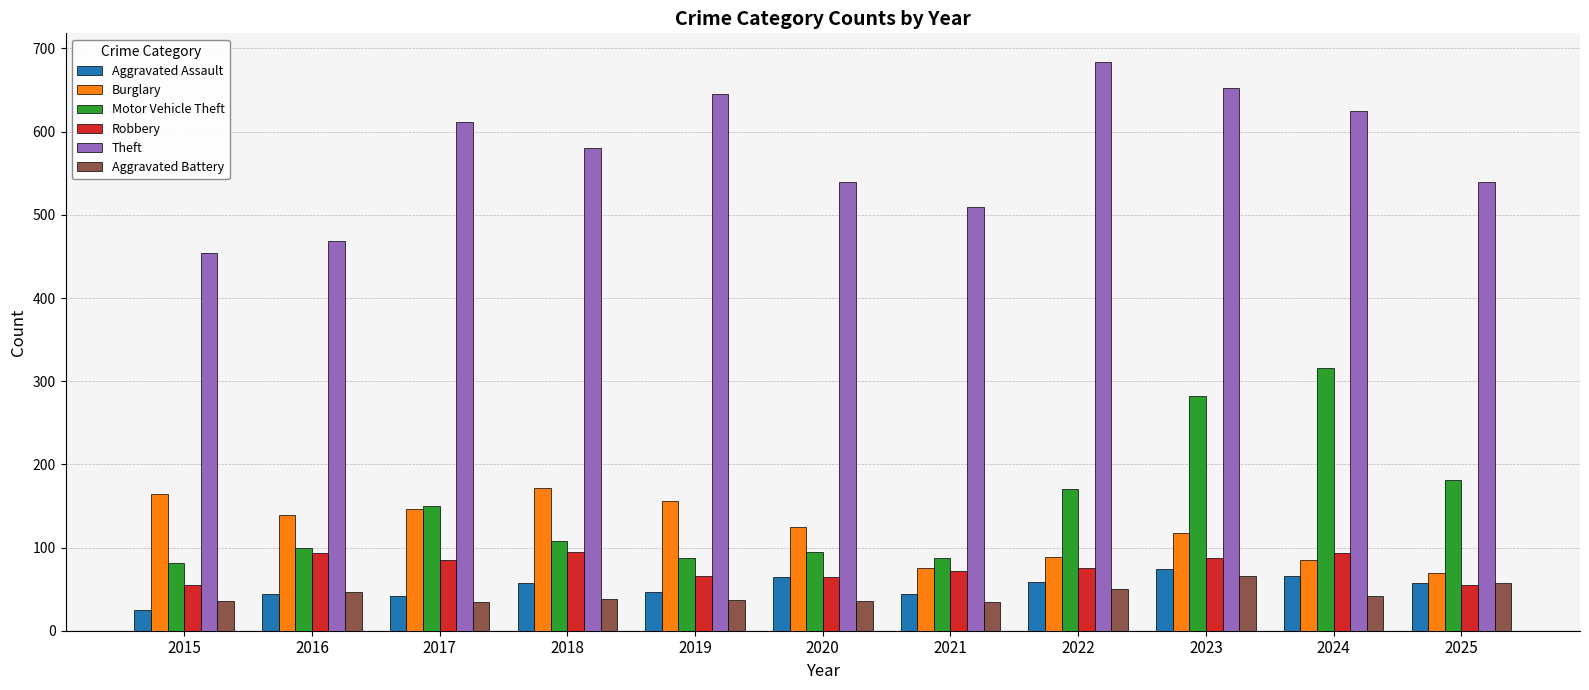

Which series changed the most between 2016 and 2024?

Motor Vehicle Theft